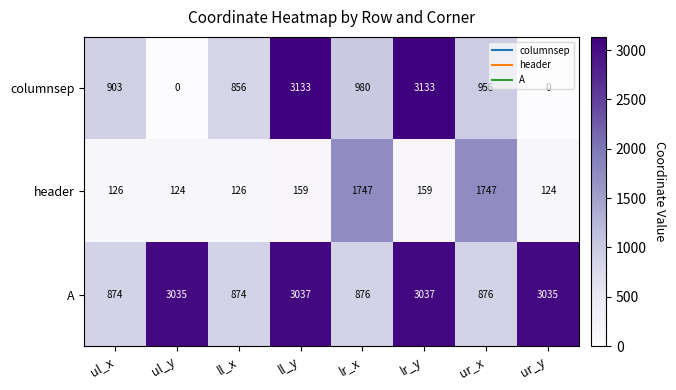

What is the sum of all columnsep values?

9961